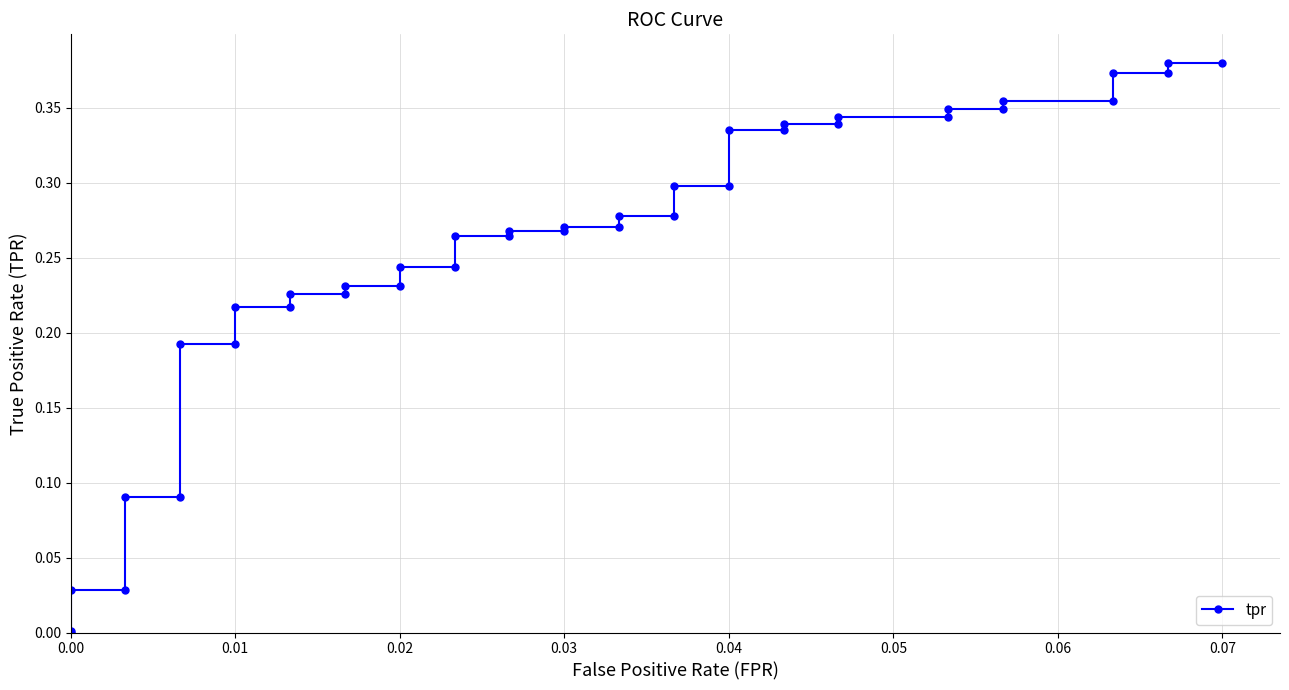

What is the average value?

0.3